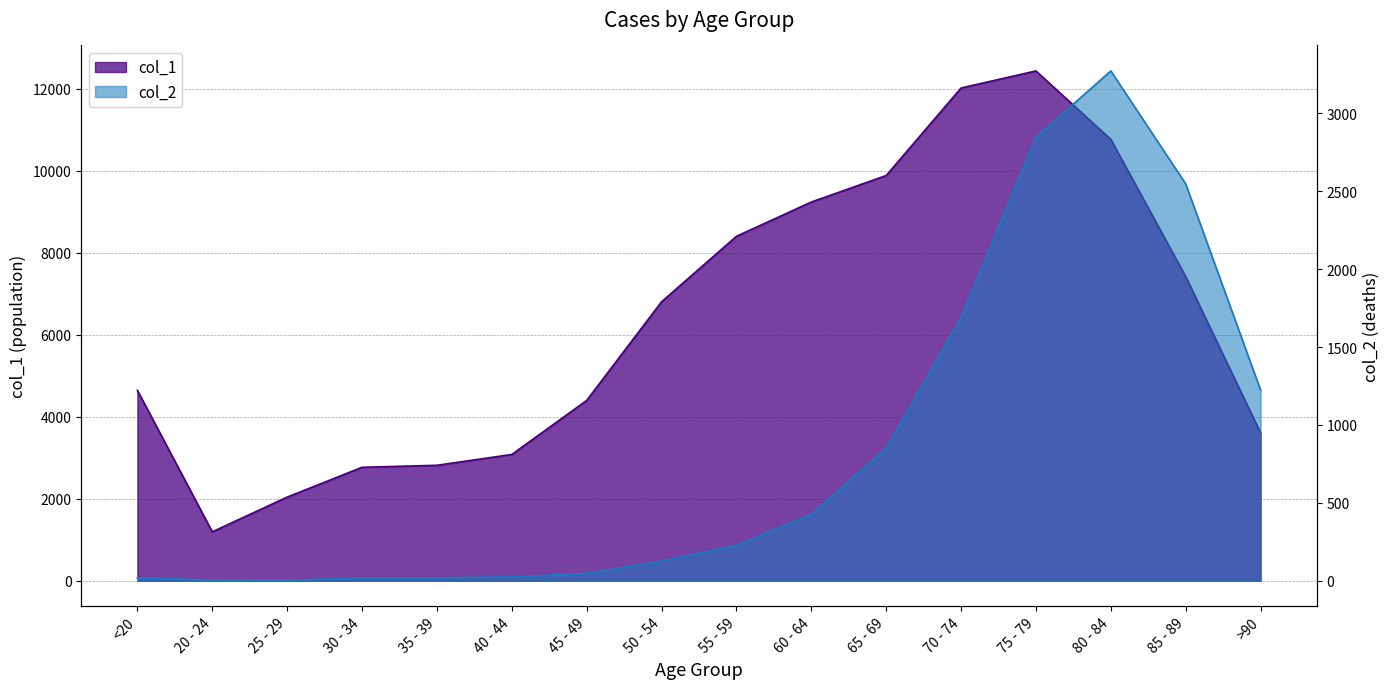

What is the spread (max minus min) of values at 50 - 54?

6677